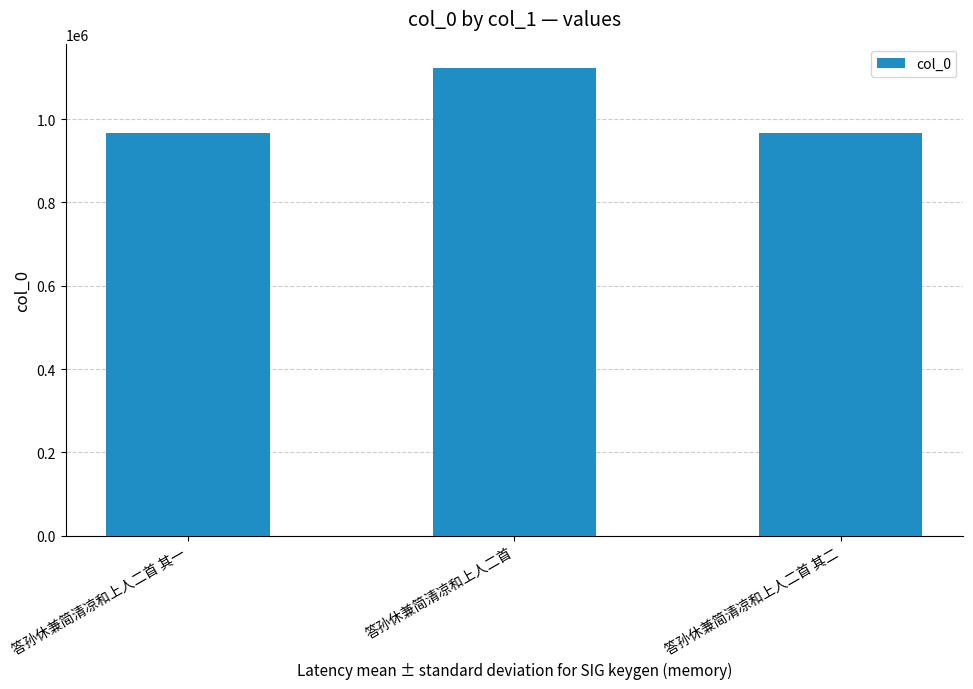

What is the minimum value shown in the chart?

966878